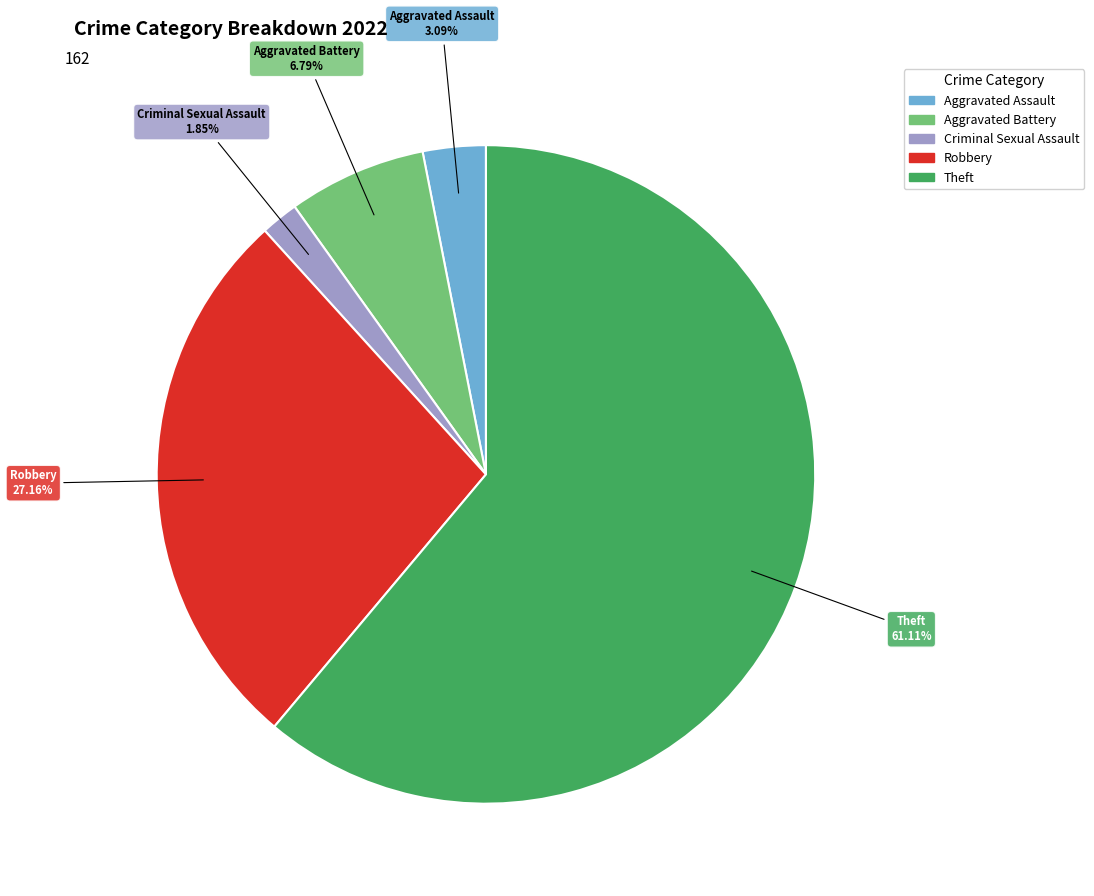

Is there any slice that represents more than half of the pie?

Yes